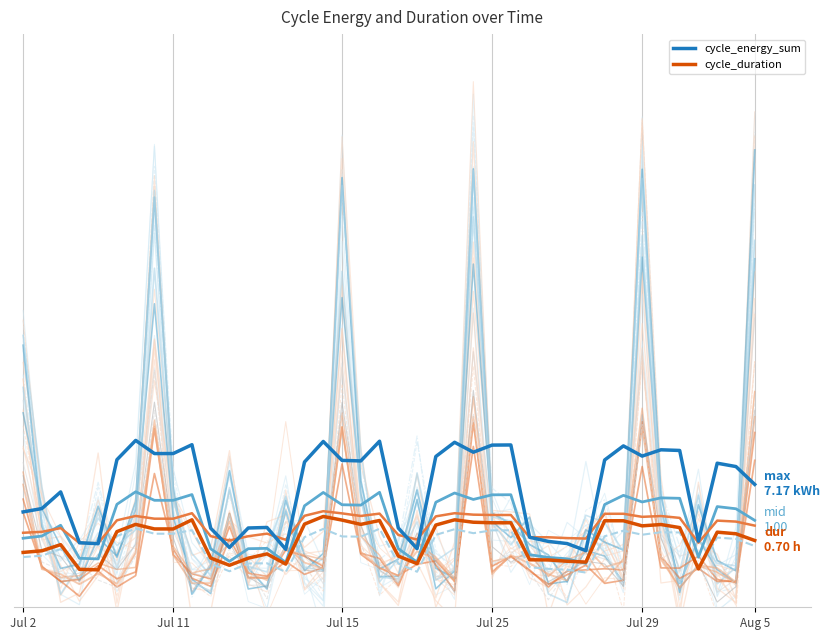

Is it true that cycle_duration (mid) equals 0.4 at Jul 25?

False